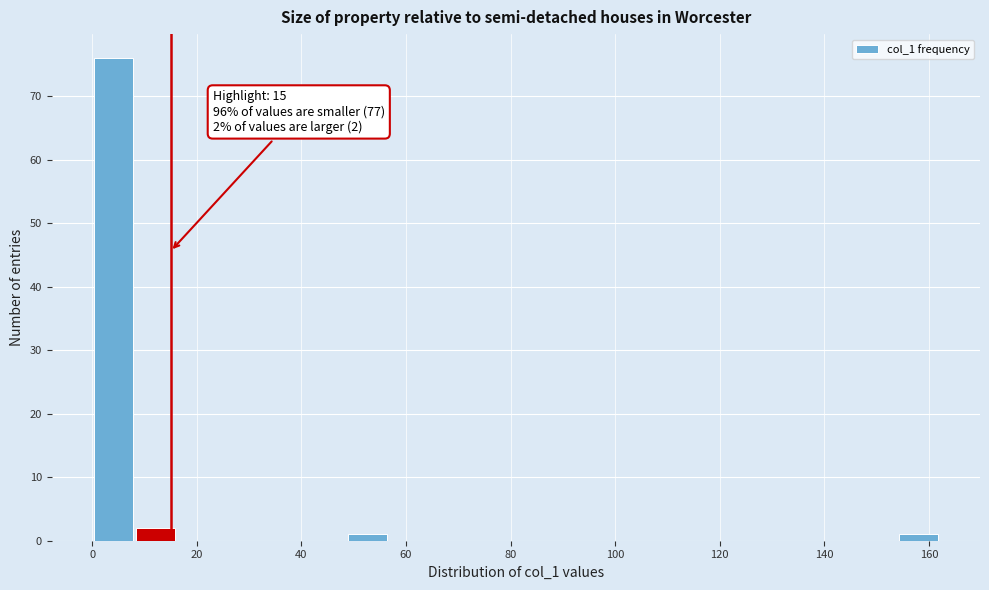

Which range on the x-axis has the tallest bar?

0 to 8